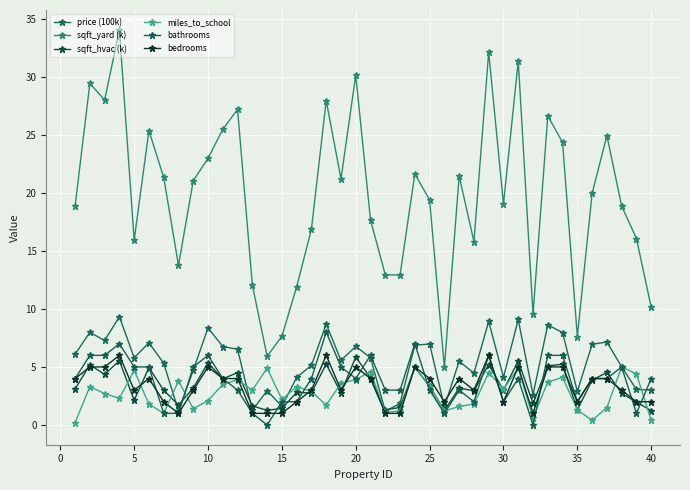

Which series has the largest total across all categories?

sqft_yard (k)